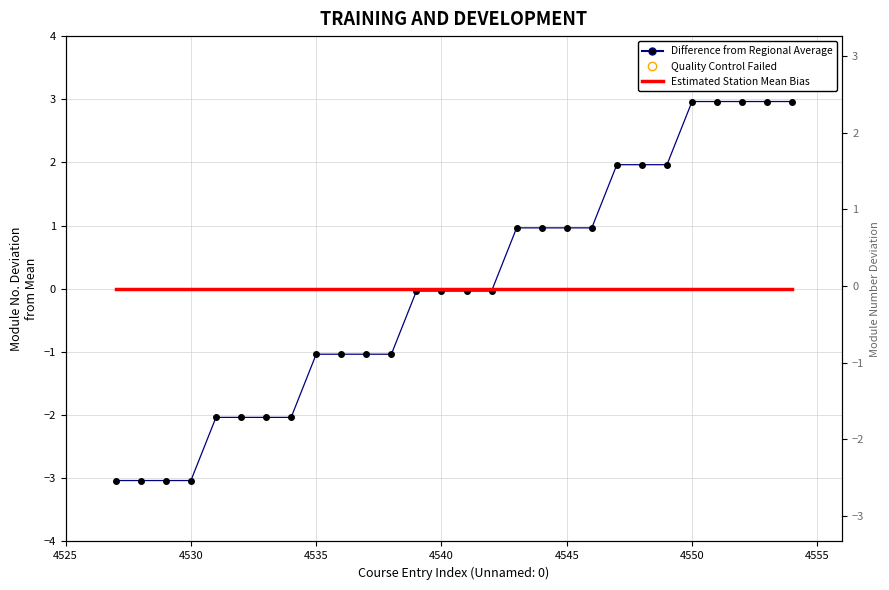

Is the value of Difference from Regional Average at 4525 greater than the value of Estimated Station Mean Bias at 23?

No